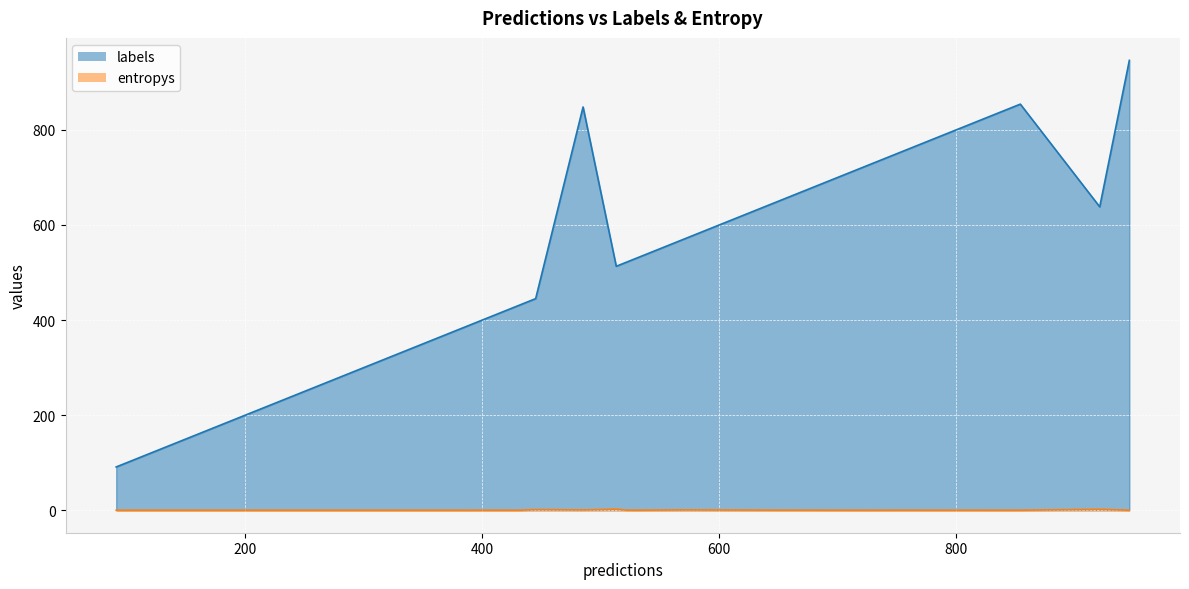

True or false: labels and entropys cross at least once.

False